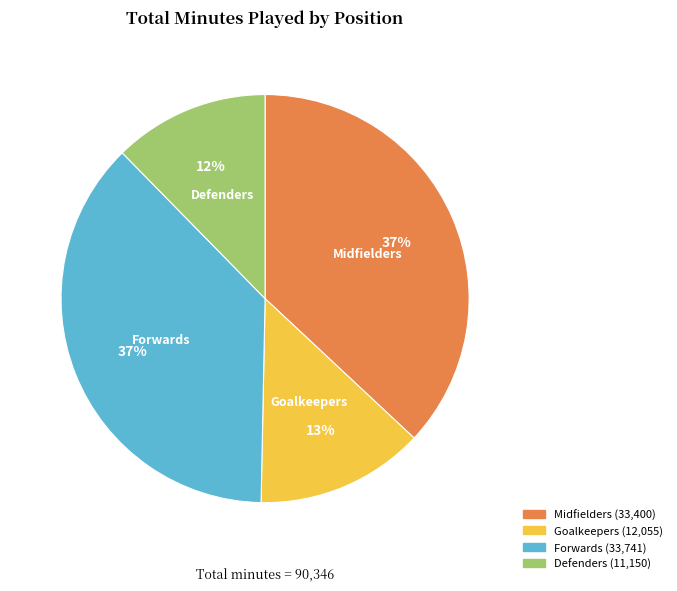

Does any single category account for the majority?

No